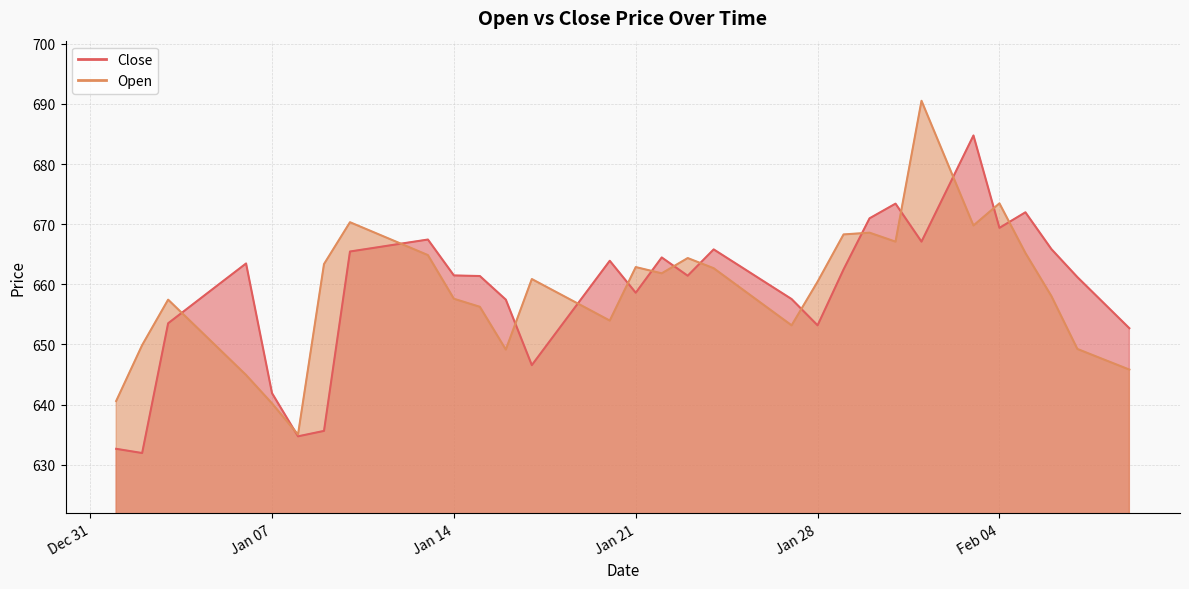

Which has a higher value, 2025-01-13 or 2025-02-09?

2025-01-13